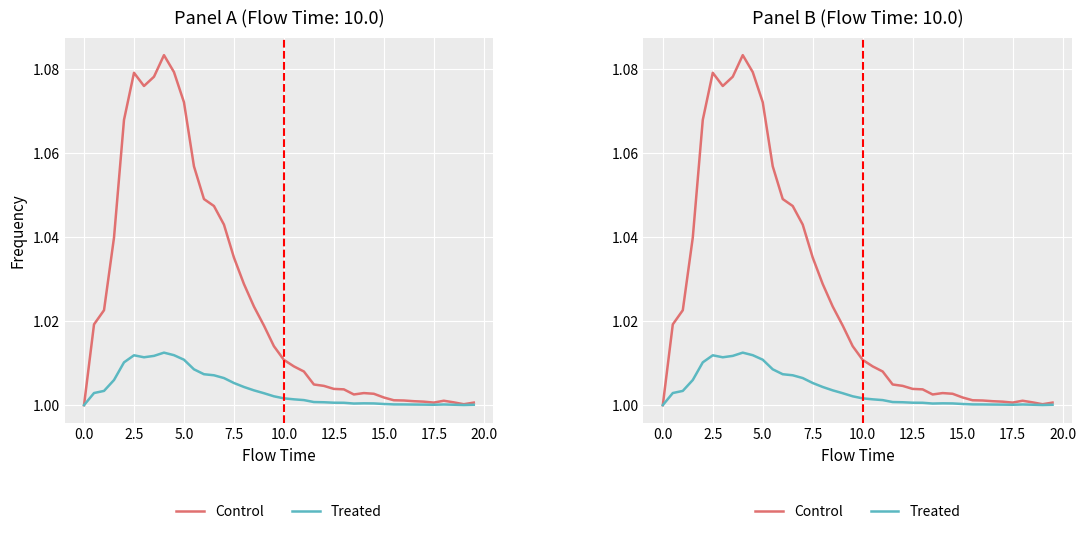

Rank the series by their maximum value, from lowest to highest.

Treated, Control